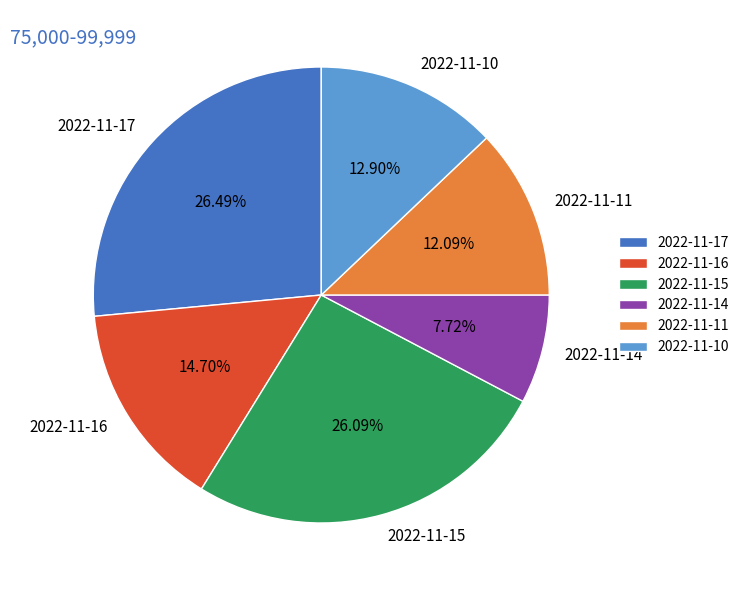

Count the number of slices in the pie.

6